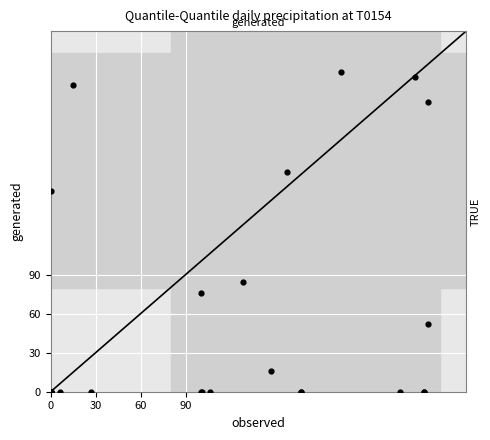

What Y value in the scatter plot is closest to 123?

154